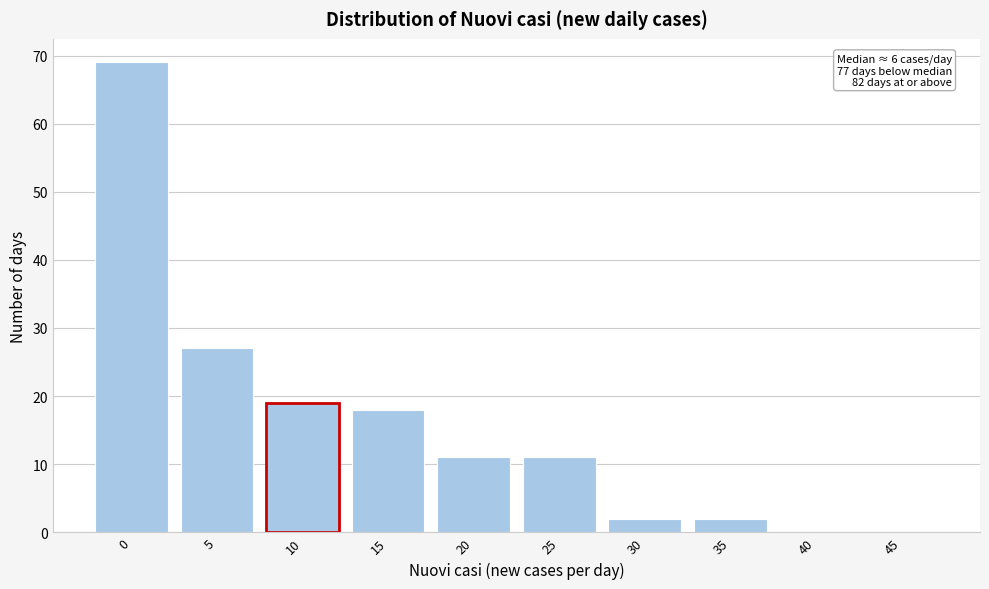

Reading left to right, transcribe all the data shown in this chart.

0=69	5=27	10=19	15=18	20=11	25=11	30=2	35=2	40=0	45=0